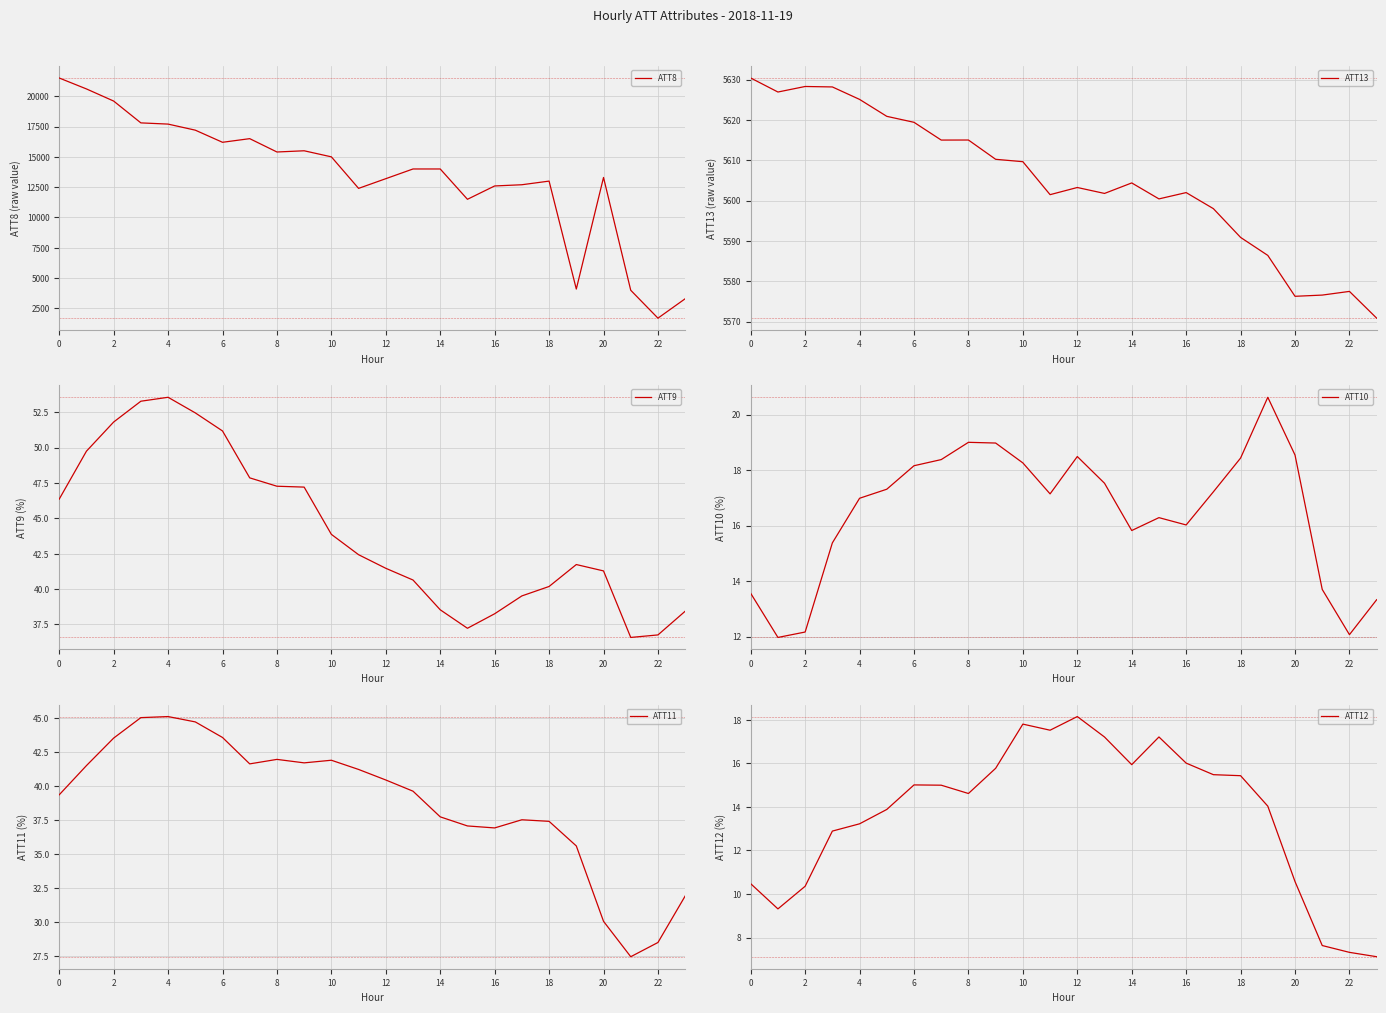

True or false: ATT10 has a value of 11.9 at 8.

False